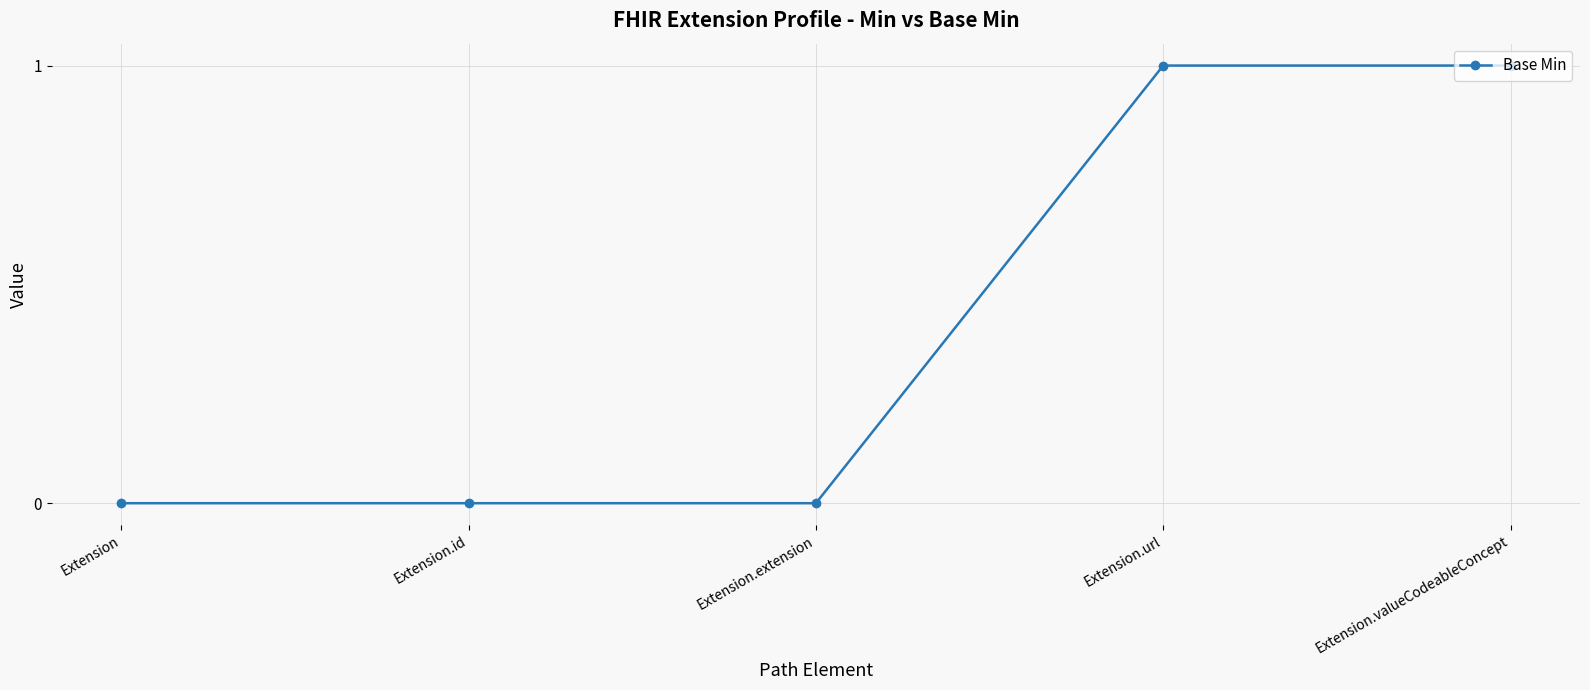

True or false: there are more than 2 points higher than both neighbors.

False